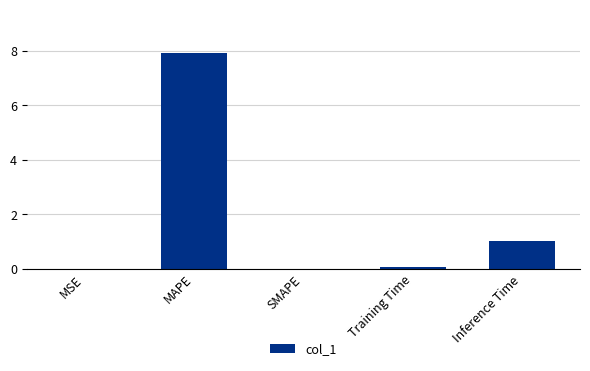

What is the maximum value shown in the chart?

7.9